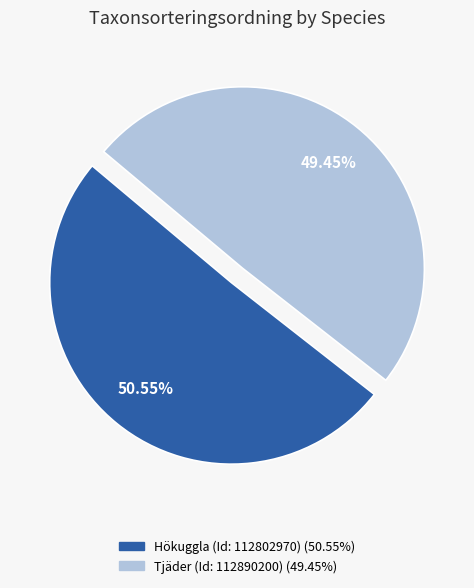

Which category has the biggest portion of the pie?

Hökuggla (Id: 112802970)